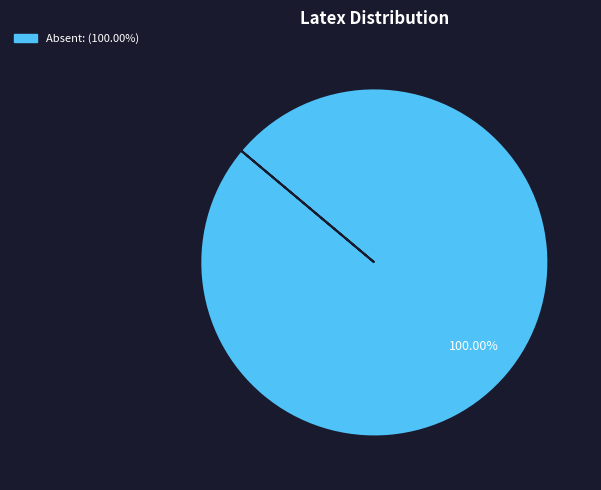

Is there any slice that represents more than half of the pie?

Yes